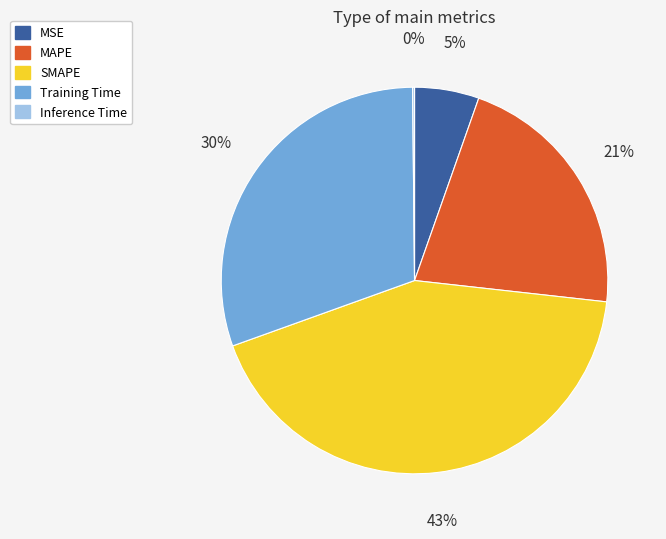

Do SMAPE and MAPE together represent more than half of the pie?

Yes